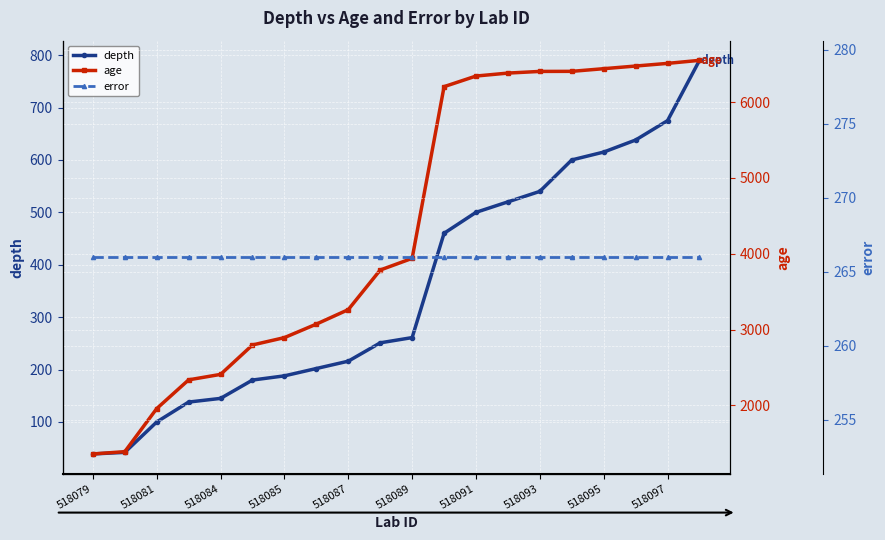

The value of depth at 518093 is 540. True or false?

True